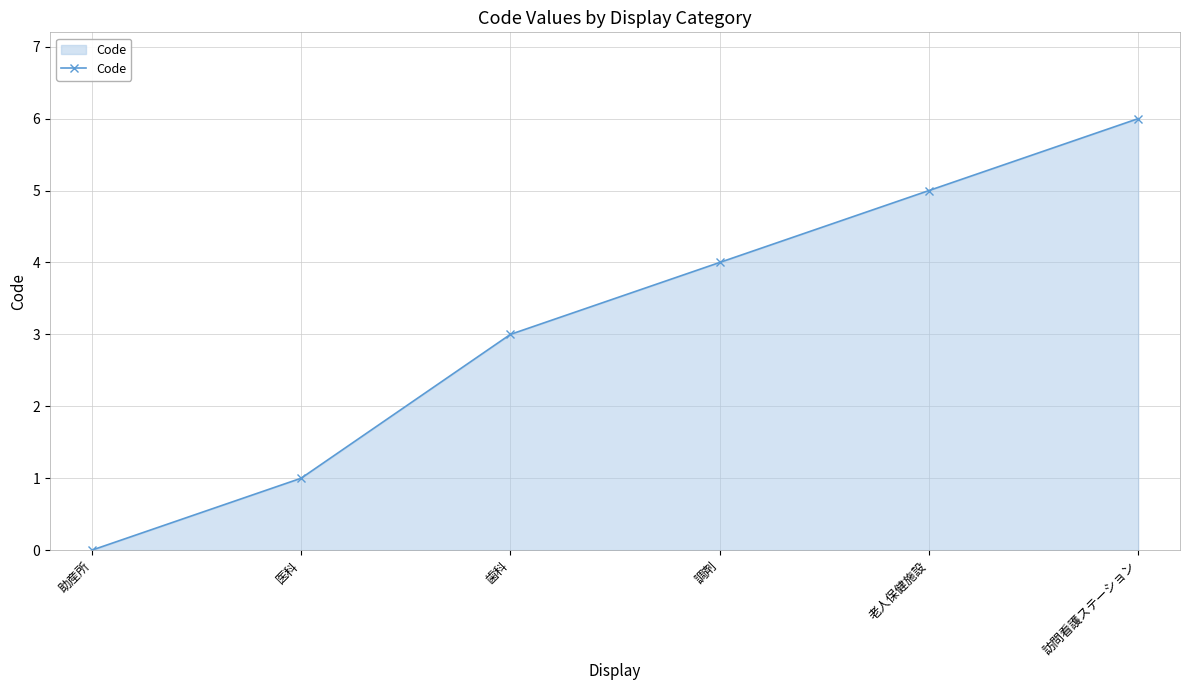

Reading left to right, what are all the values shown in this chart?

0	1	3	4	5	6